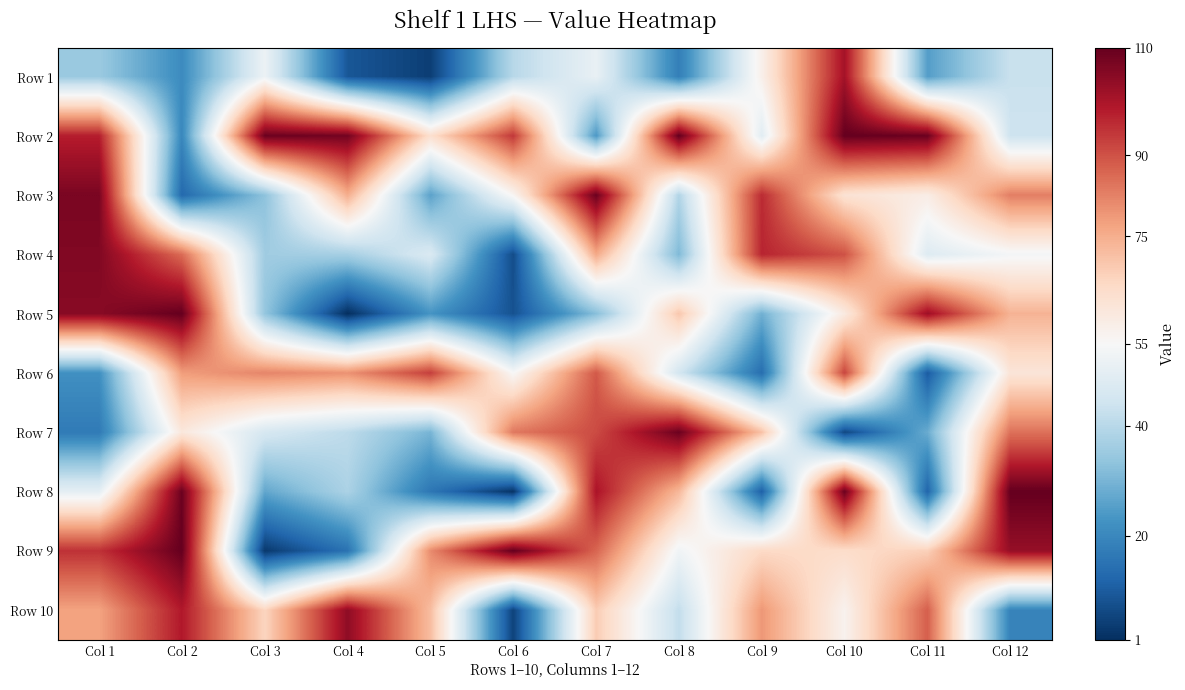

What is the greatest value displayed?

110